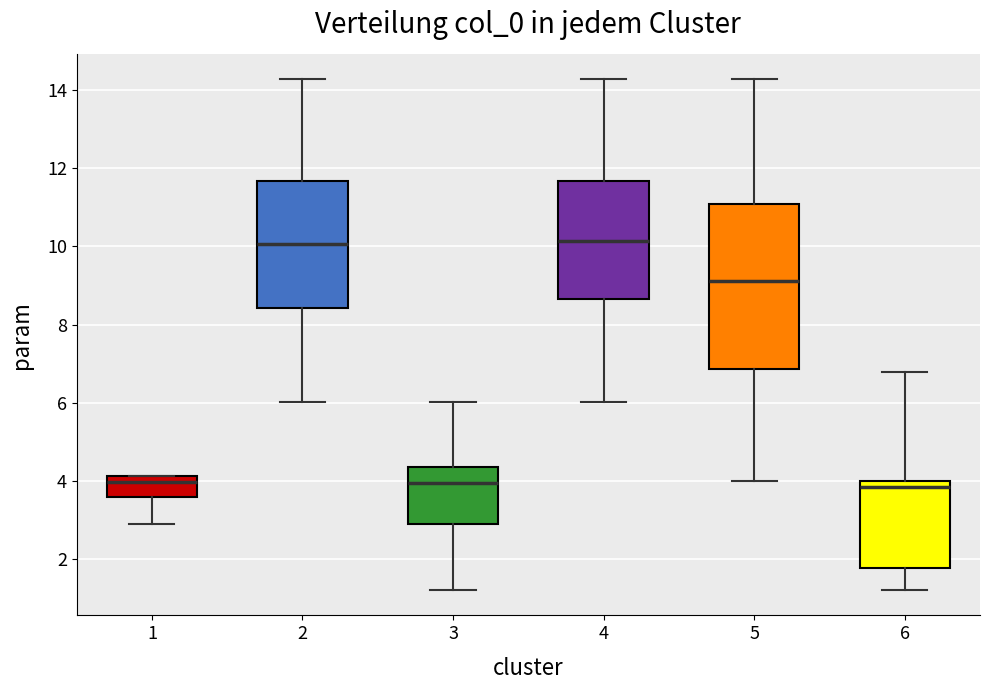

Reading left to right, read every box against the y-axis: the position of its median line, the range the box covers, and the ends of its whiskers. The values are not printed on the chart, so give them approximately, as read against the axis.

1: median 4.0, box 3.6 to 4.2, whiskers 3.0 to 4.2
2: median 10.0, box 8.4 to 11.6, whiskers 6.0 to 14.2
3: median 4.0, box 3.0 to 4.4, whiskers 1.2 to 6.0
4: median 10.2, box 8.6 to 11.6, whiskers 6.0 to 14.2
5: median 9.2, box 6.8 to 11.0, whiskers 4.0 to 14.2
6: median 3.8, box 1.8 to 4.0, whiskers 1.2 to 6.8